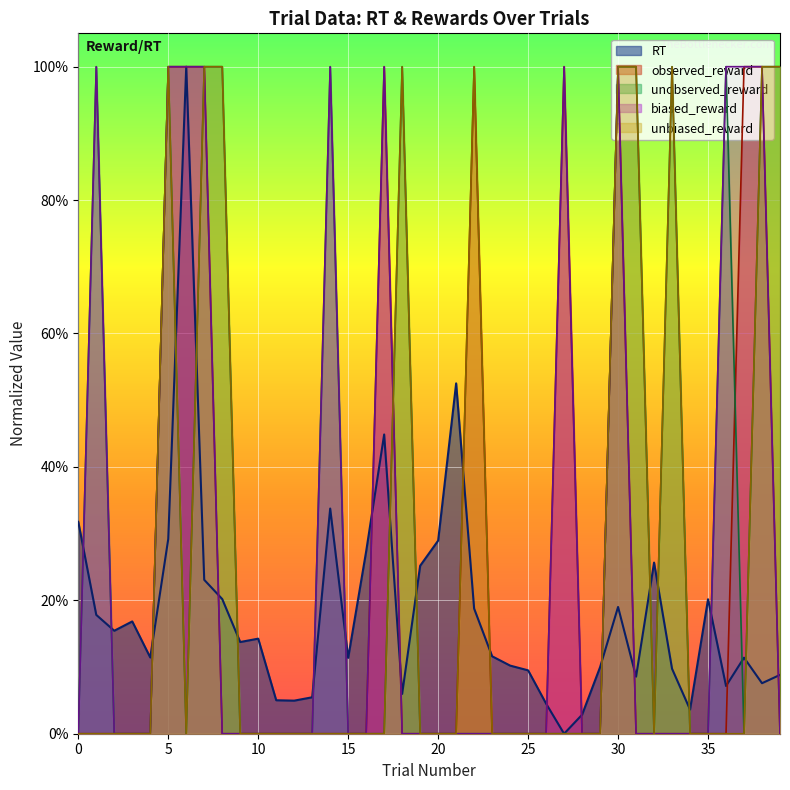

Reading left to right, what are all the values shown in this chart?

RT: 0.3	0.2	0.2	0.2	0.1	0.3	1.0	0.2	0.2	0.1	0.1	0.1	0.0	0.1	0.3	0.1	0.3	0.4	0.1	0.3	0.3	0.5	0.2	0.1	0.1	0.1	0.0	0.0	0.0	0.1	0.2	0.1	0.3	0.1	0.0	0.2	0.1	0.1	0.1	0.1
observed_reward: 0.0	0.0	0.0	0.0	0.0	1.0	1.0	1.0	0.0	0.0	0.0	0.0	0.0	0.0	0.0	0.0	0.0	1.0	0.0	0.0	0.0	0.0	1.0	0.0	0.0	0.0	0.0	1.0	0.0	0.0	1.0	0.0	0.0	0.0	0.0	0.0	0.0	1.0	1.0	0.0
unobserved_reward: 0.0	1.0	0.0	0.0	0.0	1.0	0.0	1.0	1.0	0.0	0.0	0.0	0.0	0.0	1.0	0.0	0.0	0.0	1.0	0.0	0.0	0.0	0.0	0.0	0.0	0.0	0.0	0.0	0.0	0.0	1.0	1.0	0.0	1.0	0.0	0.0	1.0	0.0	1.0	1.0
biased_reward: 0.0	1.0	0.0	0.0	0.0	1.0	1.0	1.0	0.0	0.0	0.0	0.0	0.0	0.0	1.0	0.0	0.0	1.0	0.0	0.0	0.0	0.0	0.0	0.0	0.0	0.0	0.0	1.0	0.0	0.0	1.0	0.0	0.0	0.0	0.0	0.0	1.0	1.0	1.0	0.0
unbiased_reward: 0.0	0.0	0.0	0.0	0.0	1.0	0.0	1.0	1.0	0.0	0.0	0.0	0.0	0.0	0.0	0.0	0.0	0.0	1.0	0.0	0.0	0.0	1.0	0.0	0.0	0.0	0.0	0.0	0.0	0.0	1.0	1.0	0.0	1.0	0.0	0.0	0.0	0.0	1.0	1.0